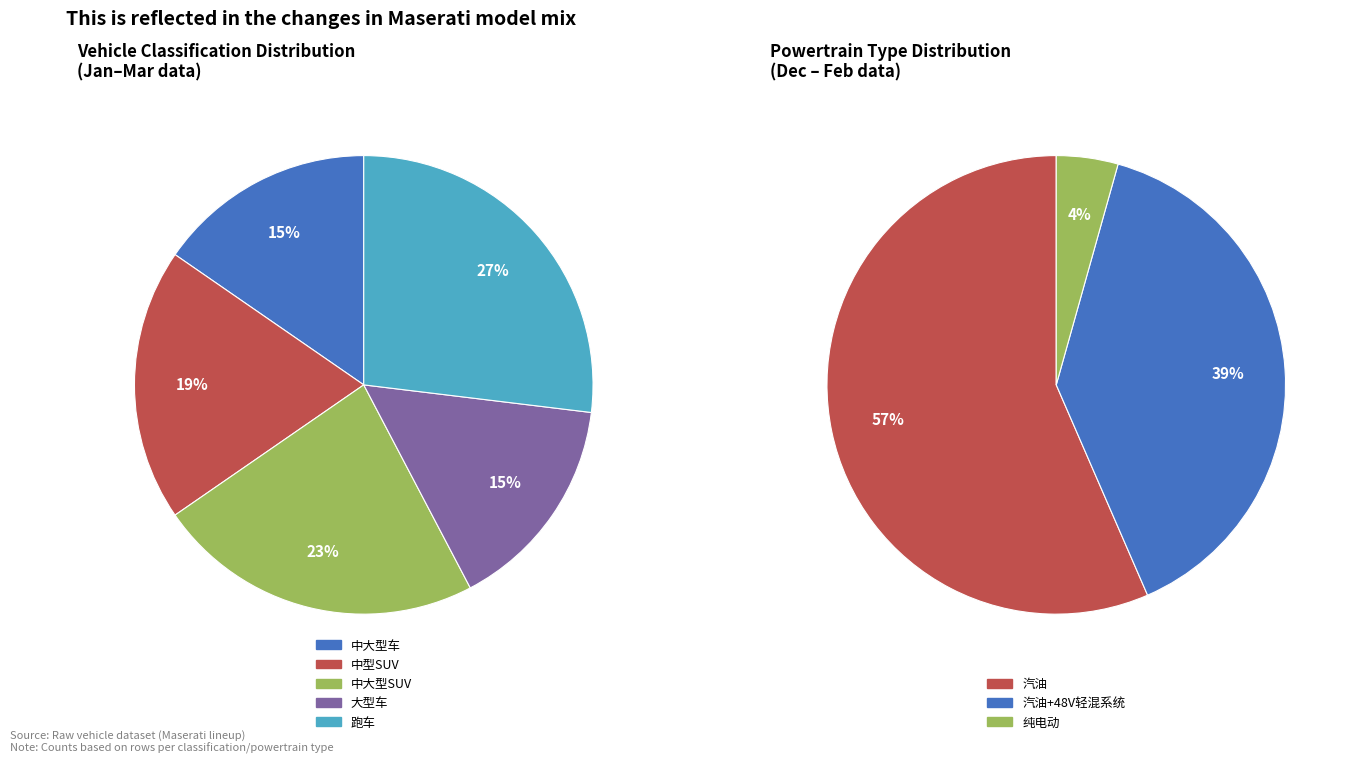

True or false: GranTurismo EV accounts for 4% of the total.

True